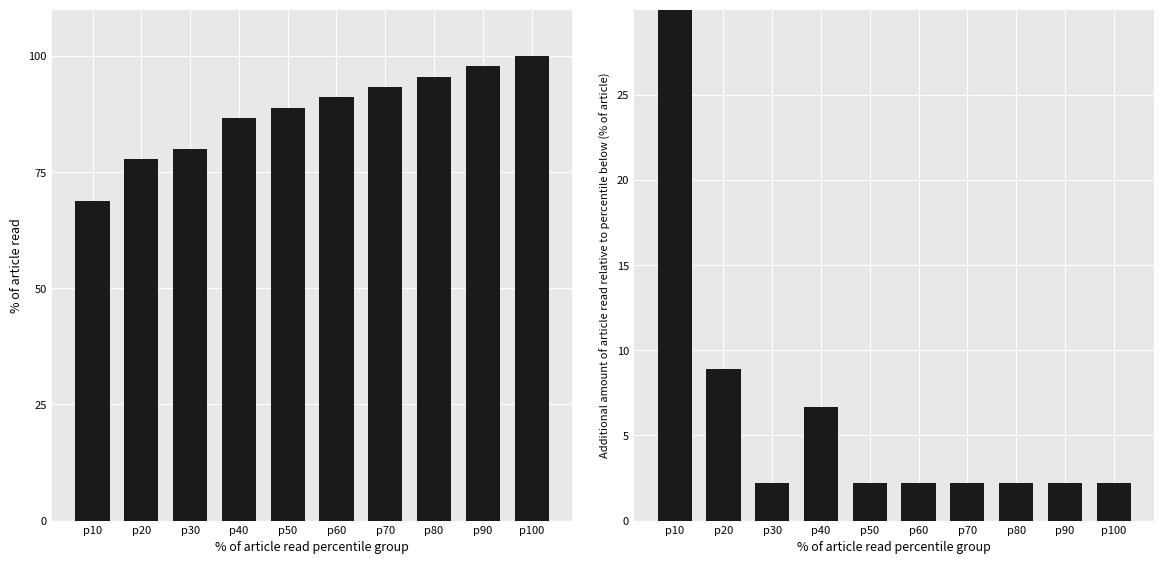

What is the sum of the values at p20 and p40?

15.6